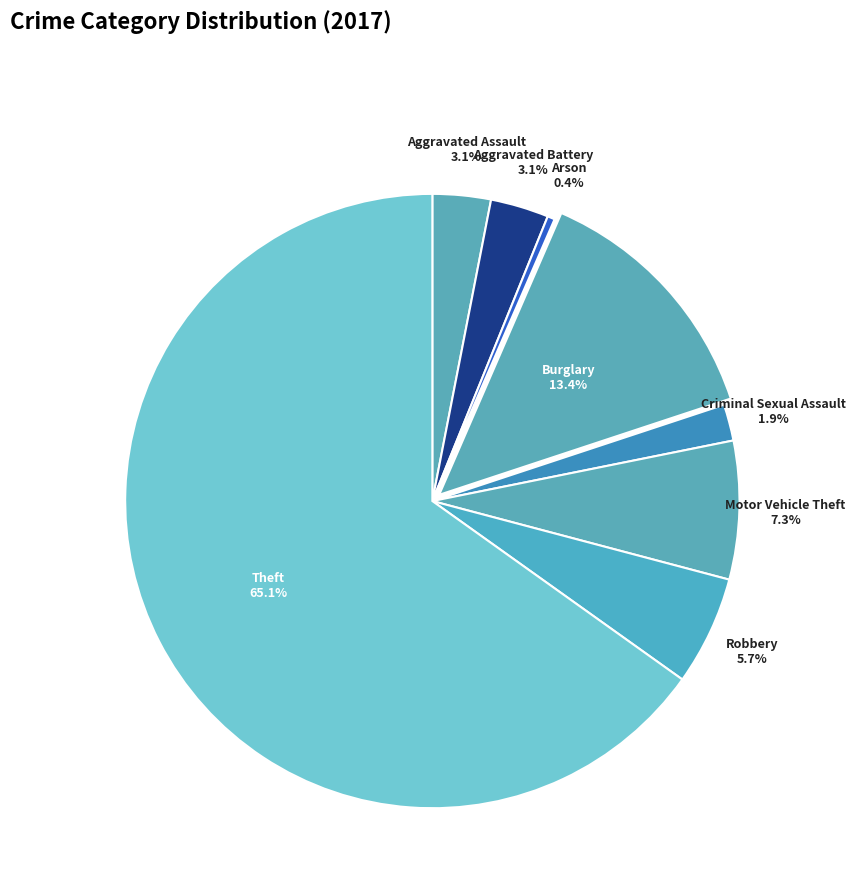

To the nearest percent, what is the difference between the largest and smallest slice percentages?

65%